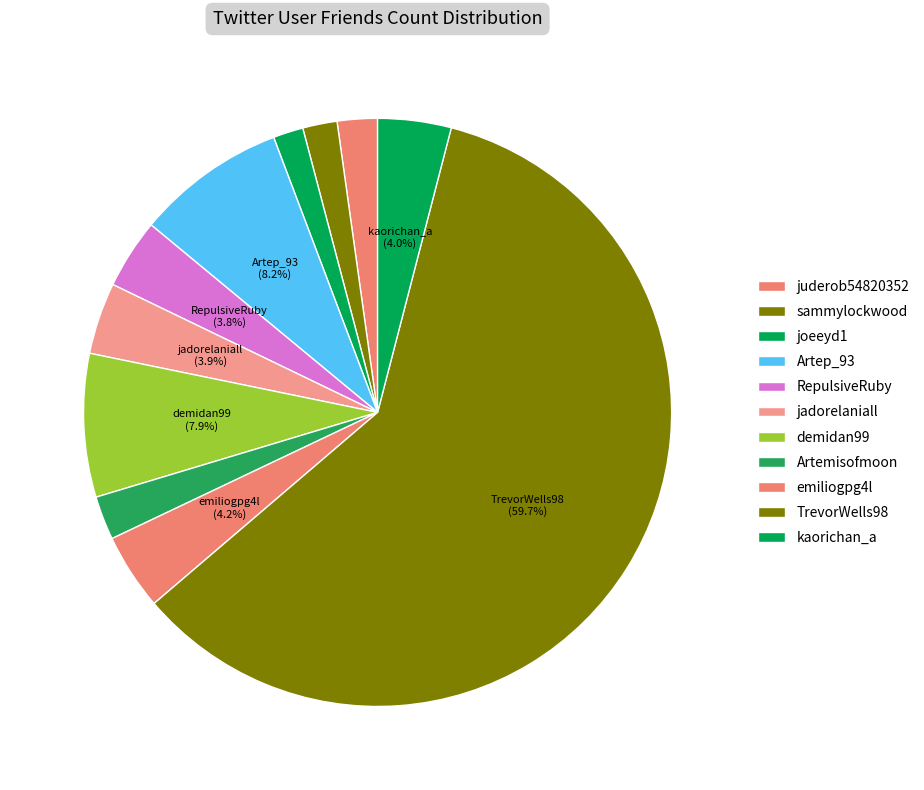

The juderob54820352 slice represents 16% of the pie. True or false?

False